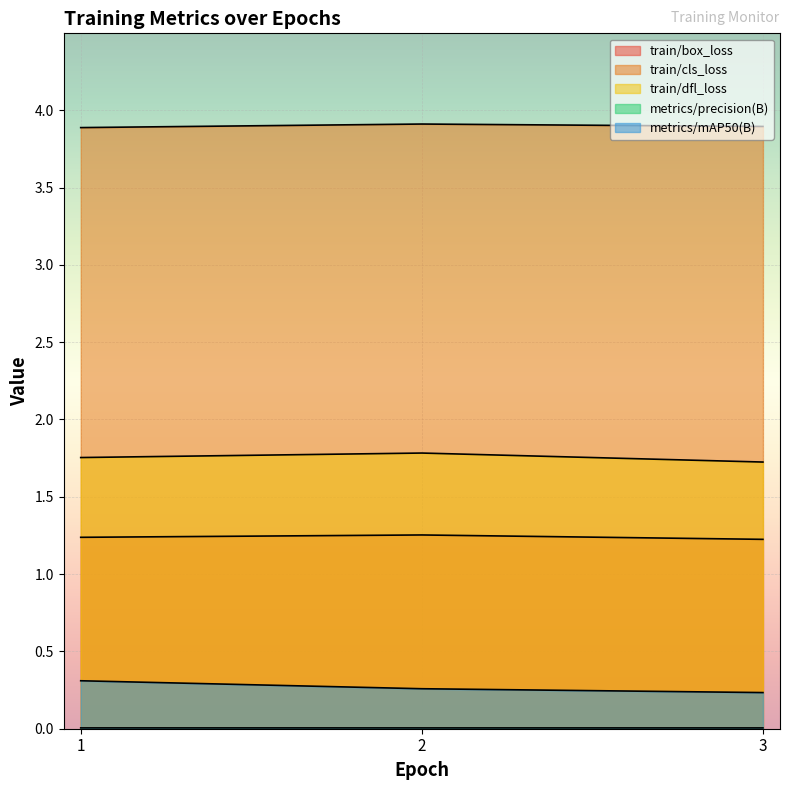

Rank the categories by train/box_loss value from lowest to highest.

3, 1, 2